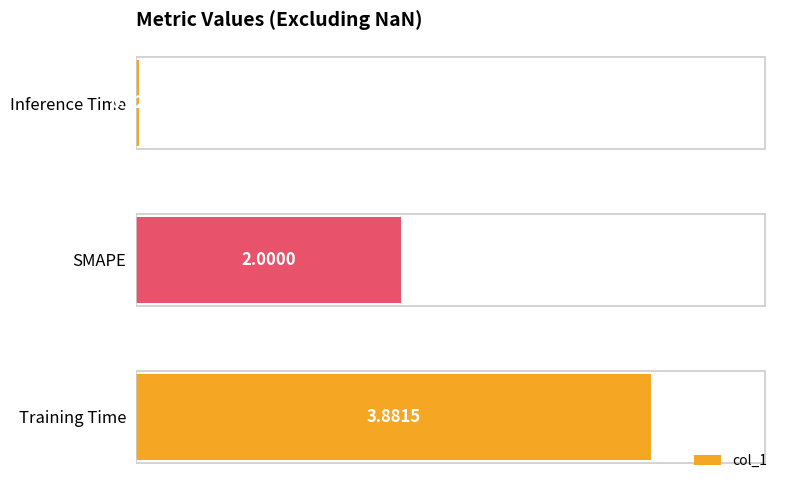

List the labels in order of value, largest first.

Training Time, SMAPE, Inference Time